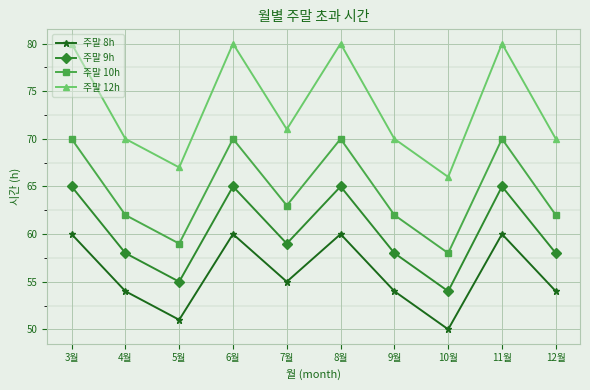

List the series in order of their overall mean, lowest first.

주말 8h, 주말 9h, 주말 10h, 주말 12h